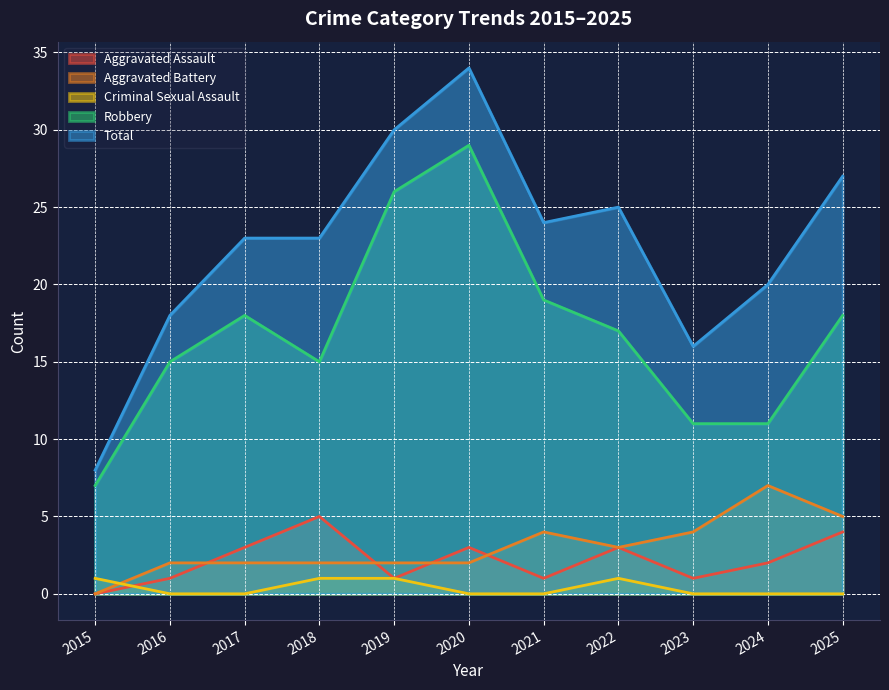

What is the average value of the Aggravated Battery series?

3